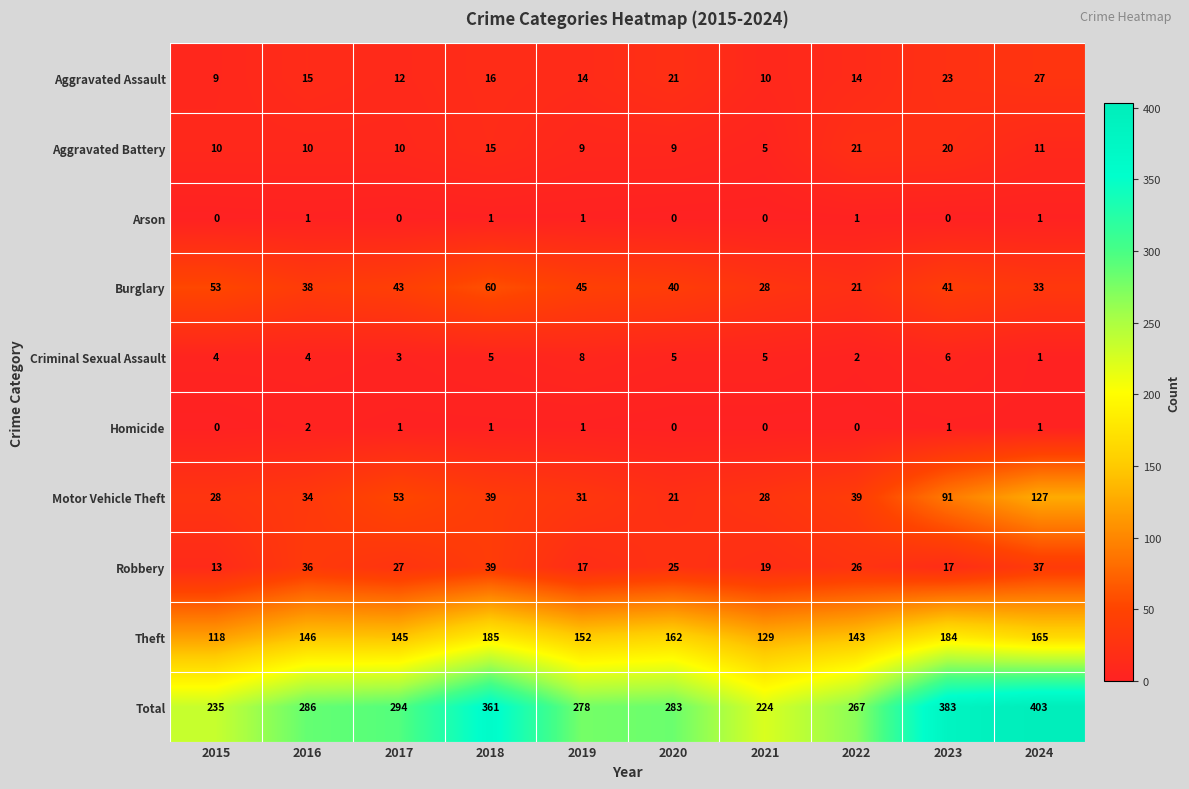

Between 2015 and 2021, which series saw the biggest shift?

Burglary